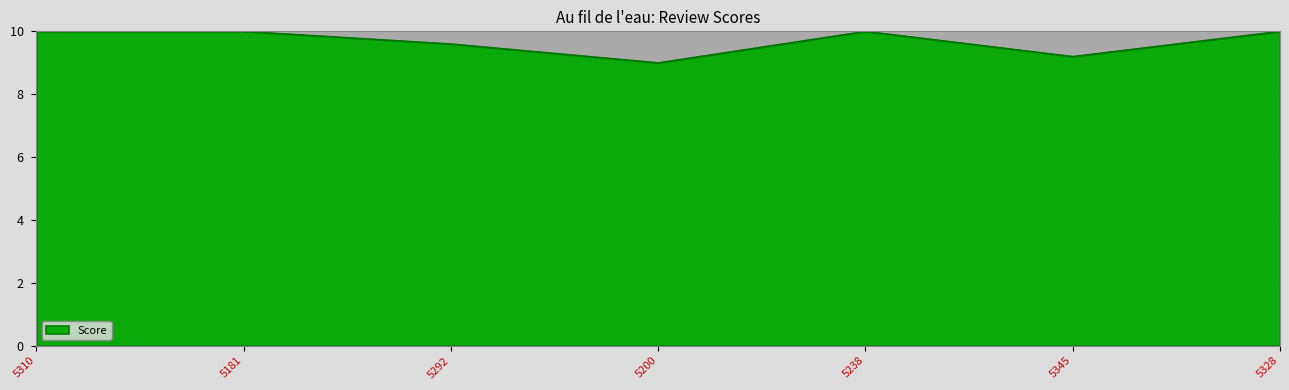

How many lines are shown in the chart?

1